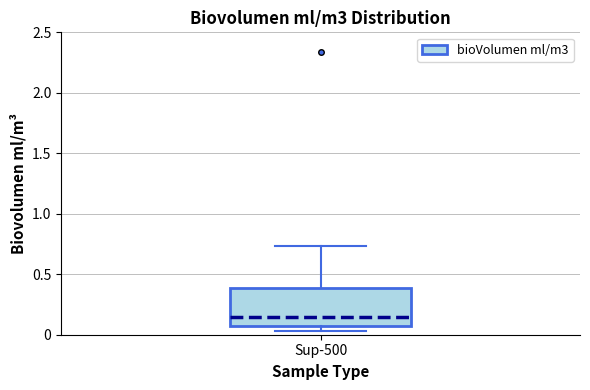

Read this box plot against the y-axis: the position of the median line, the range covered by the box, and the ends of both whiskers. The values are not printed on the chart, so give them approximately, as read against the axis.

median 0.15, box 0.05 to 0.40, whiskers 0.05 (just below the box's lower edge) to 0.75